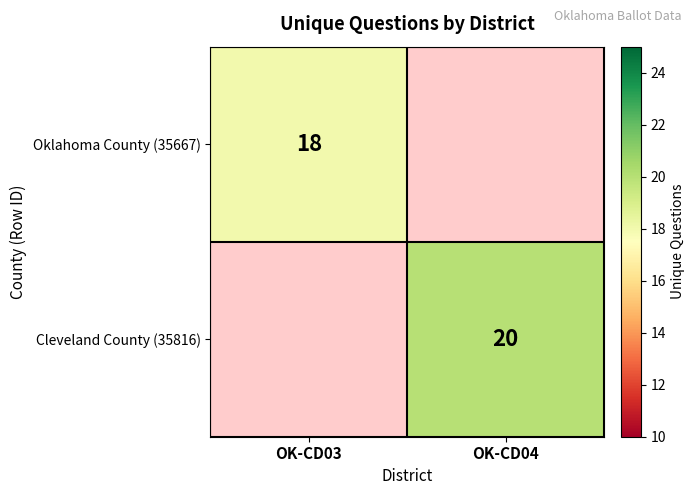

The value of Oklahoma County (35667) at OK-CD03 is 32. True or false?

False